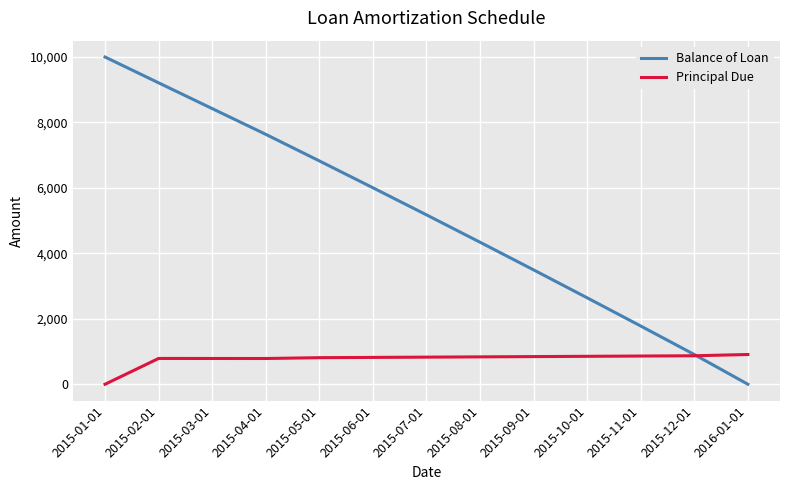

True or false: Principal Due and Balance of Loan cross at least once.

True